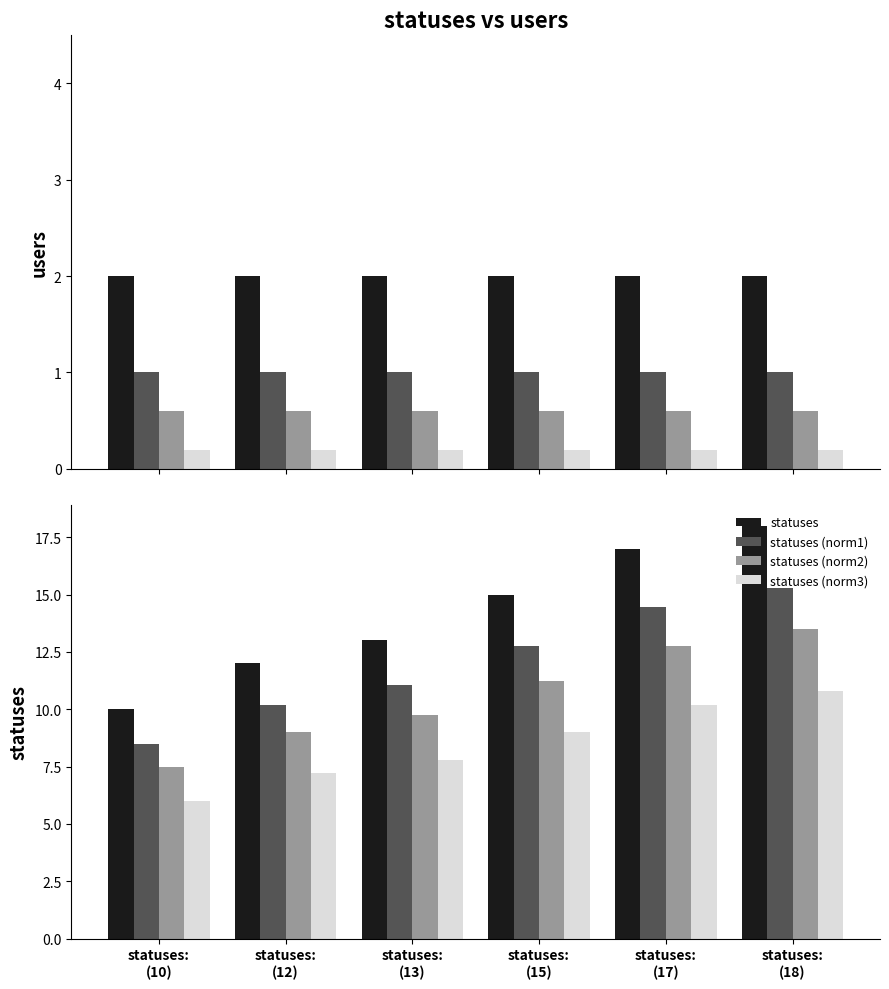

Which series has the largest range (max minus min)?

statuses